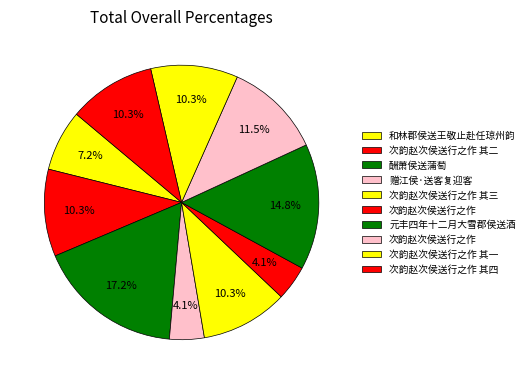

How many slices are in this pie chart?

10